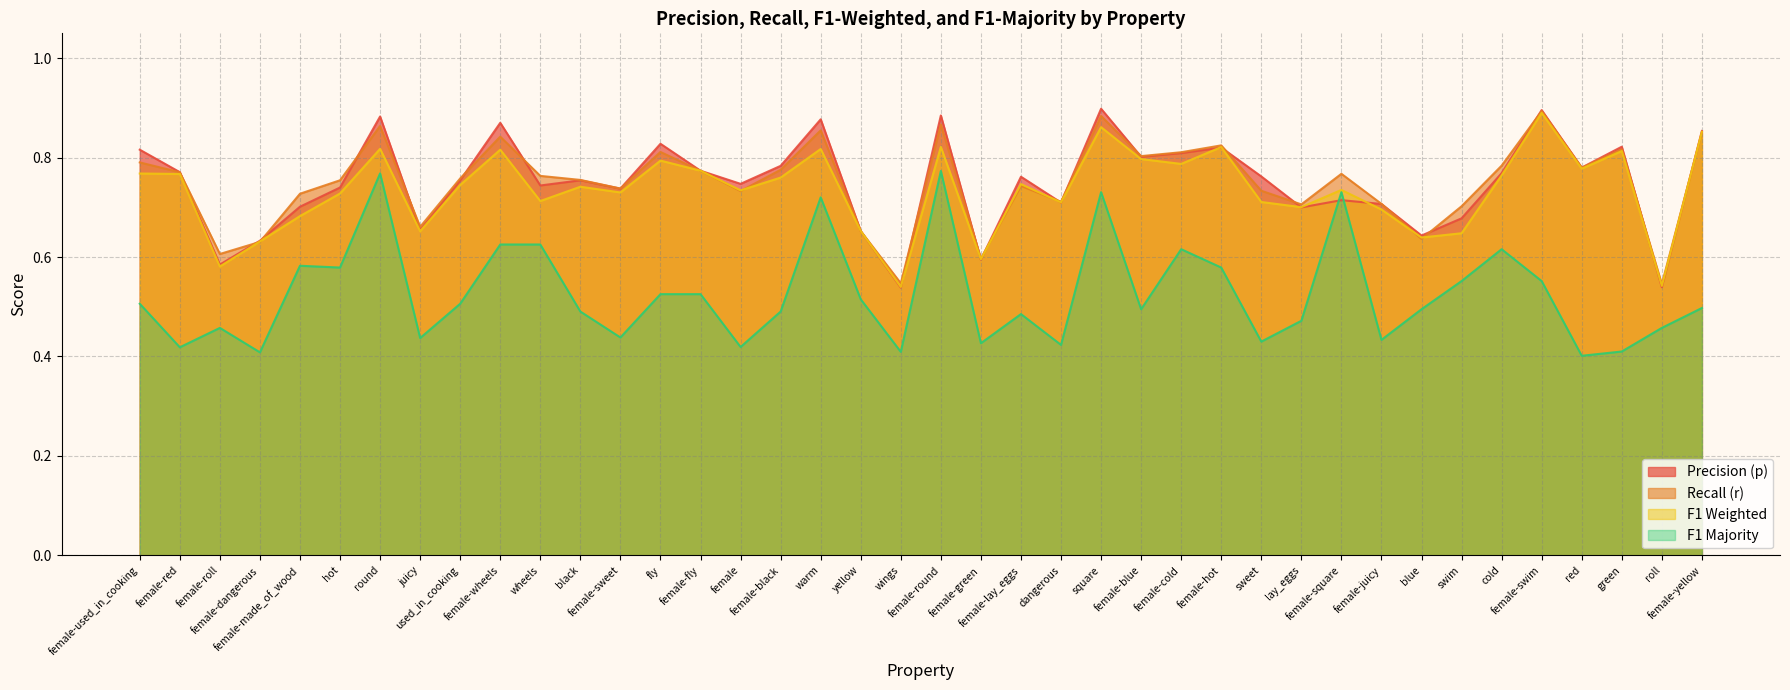

Reading right to left, transcribe all the data shown in this chart.

p: 0.9	0.5	0.8	0.8	0.9	0.8	0.7	0.6	0.7	0.7	0.7	0.8	0.8	0.8	0.8	0.9	0.7	0.8	0.6	0.9	0.5	0.7	0.9	0.8	0.7	0.8	0.8	0.7	0.8	0.7	0.9	0.8	0.7	0.9	0.7	0.7	0.6	0.6	0.8	0.8
r: 0.9	0.5	0.8	0.8	0.9	0.8	0.7	0.6	0.7	0.8	0.7	0.7	0.8	0.8	0.8	0.9	0.7	0.7	0.6	0.9	0.5	0.7	0.9	0.8	0.7	0.8	0.8	0.7	0.8	0.8	0.8	0.8	0.7	0.9	0.8	0.7	0.6	0.6	0.8	0.8
f1_weighted: 0.9	0.5	0.8	0.8	0.9	0.8	0.6	0.6	0.7	0.7	0.7	0.7	0.8	0.8	0.8	0.9	0.7	0.7	0.6	0.8	0.5	0.7	0.8	0.8	0.7	0.8	0.8	0.7	0.7	0.7	0.8	0.7	0.7	0.8	0.7	0.7	0.6	0.6	0.8	0.8
f1_majority: 0.5	0.5	0.4	0.4	0.6	0.6	0.6	0.5	0.4	0.7	0.5	0.4	0.6	0.6	0.5	0.7	0.4	0.5	0.4	0.8	0.4	0.5	0.7	0.5	0.4	0.5	0.5	0.4	0.5	0.6	0.6	0.5	0.4	0.8	0.6	0.6	0.4	0.5	0.4	0.5